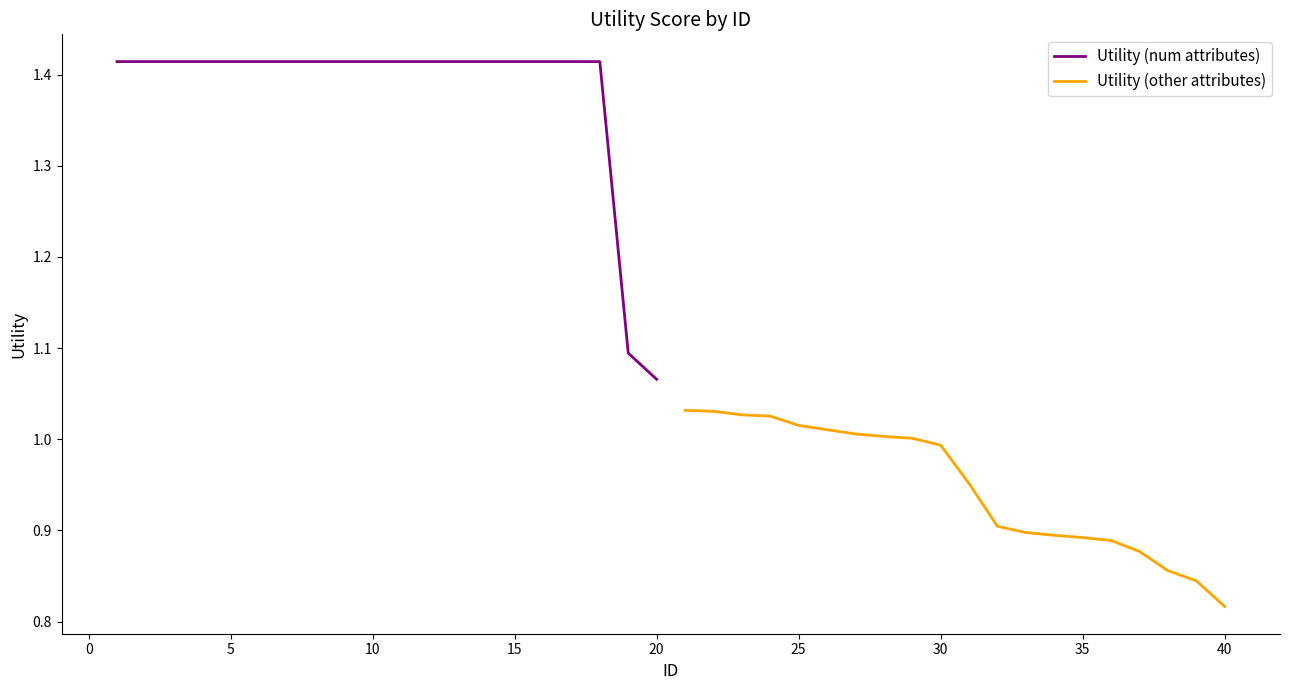

The value of Utility (num attributes) at 5 is 2.0. True or false?

False